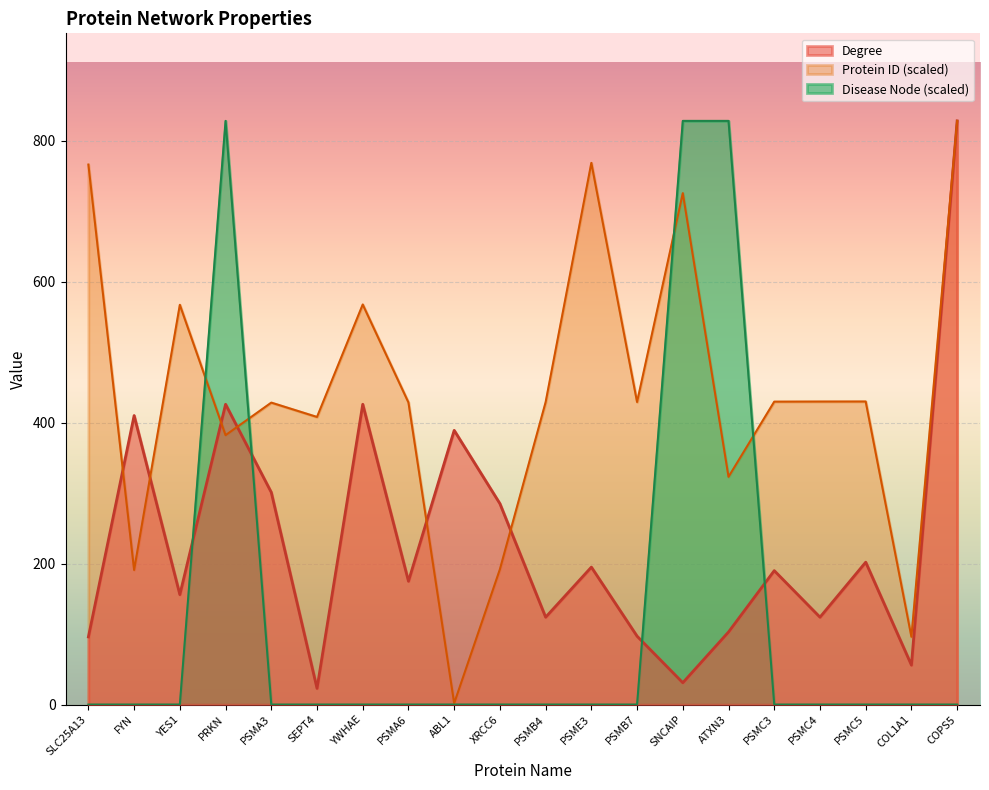

True or false: Protein ID and Disease Node intersect in this chart.

True